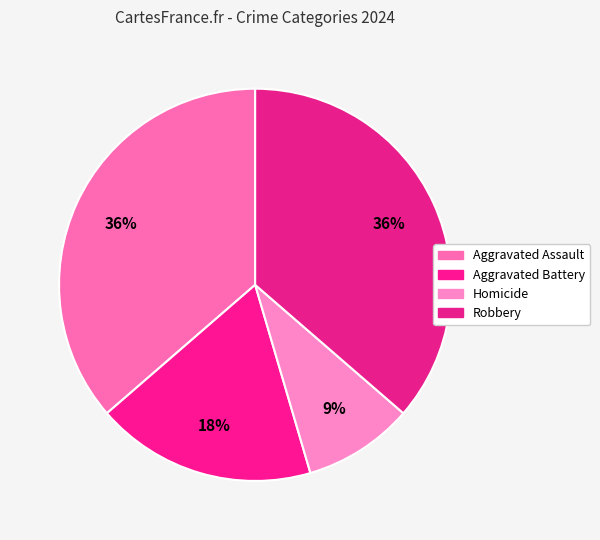

Is Aggravated Battery the majority of the pie?

No